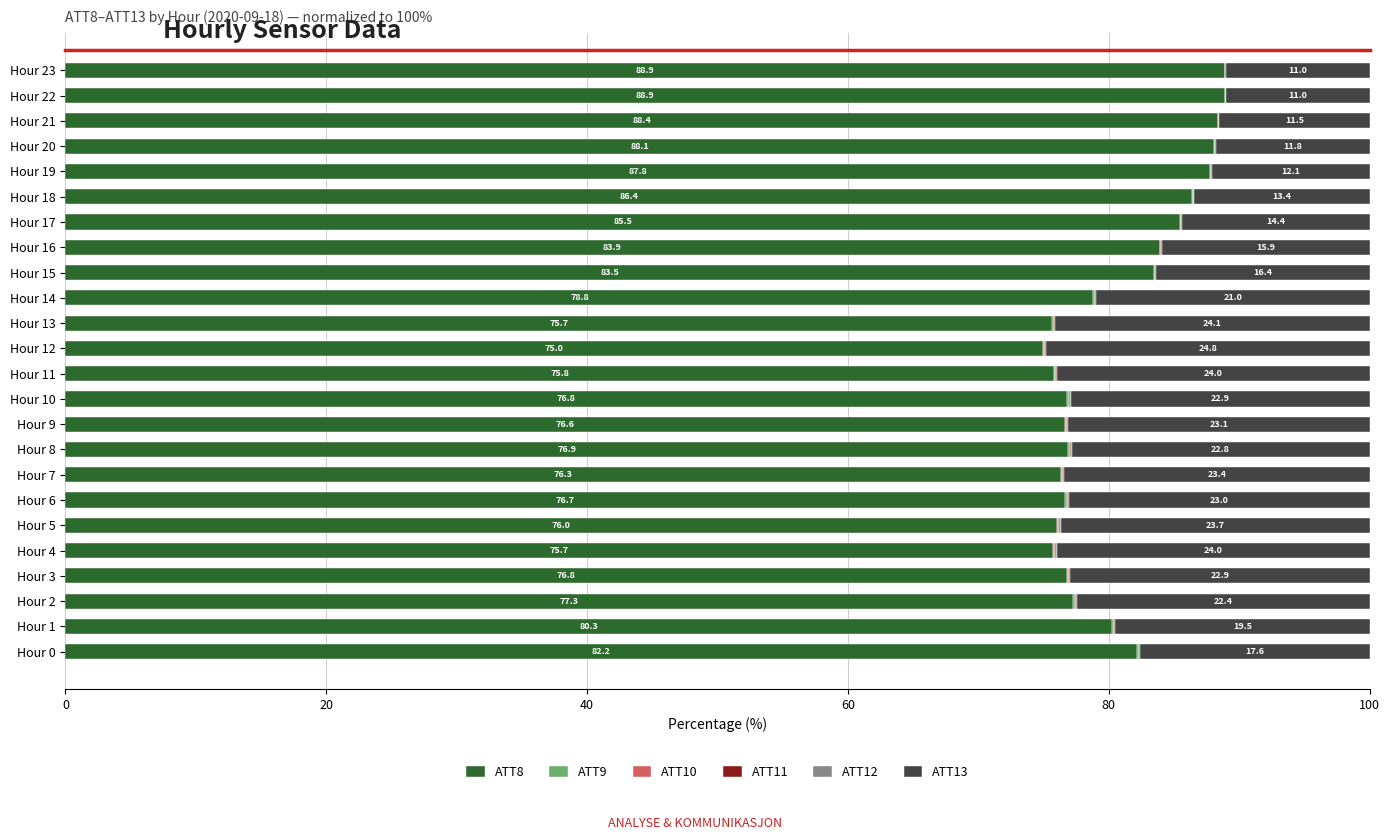

Is it true that ATT8 equals 76.8 at Hour 10?

True